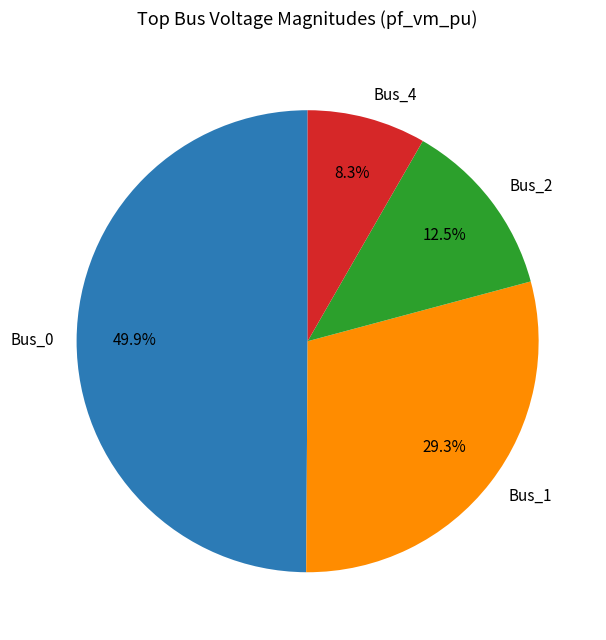

Is Bus_2 the majority of the pie?

No